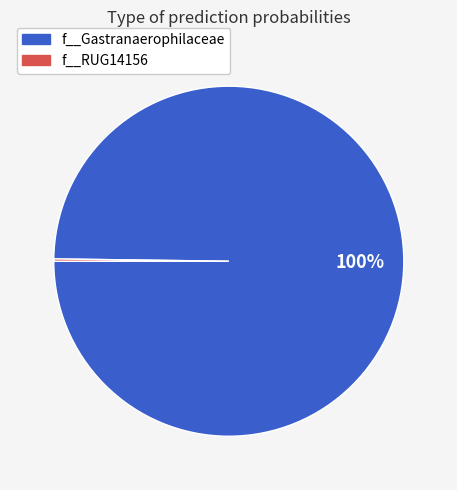

To the nearest percent, what is the average slice percentage?

50%